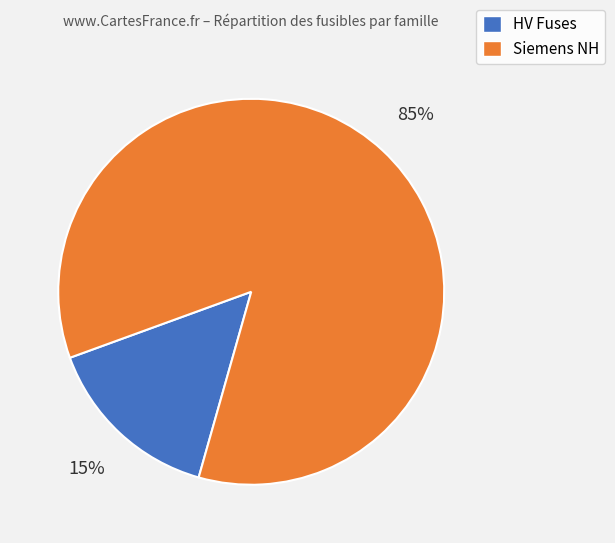

Count the number of slices in the pie.

2